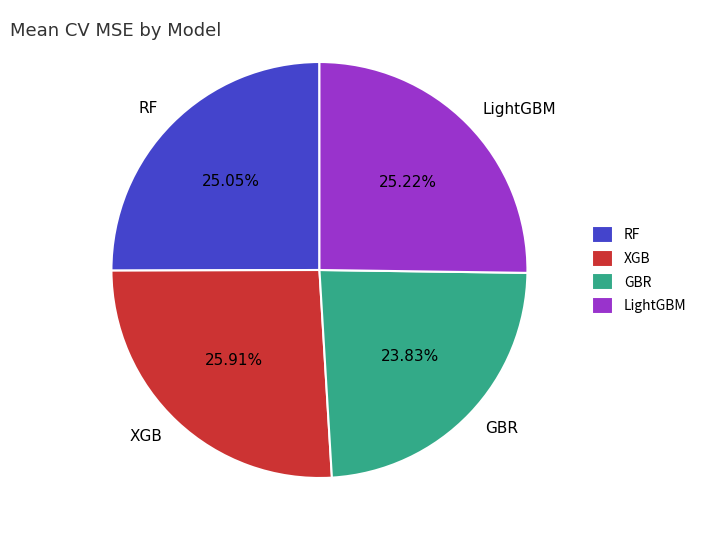

Does LightGBM represent more than half of the total?

No